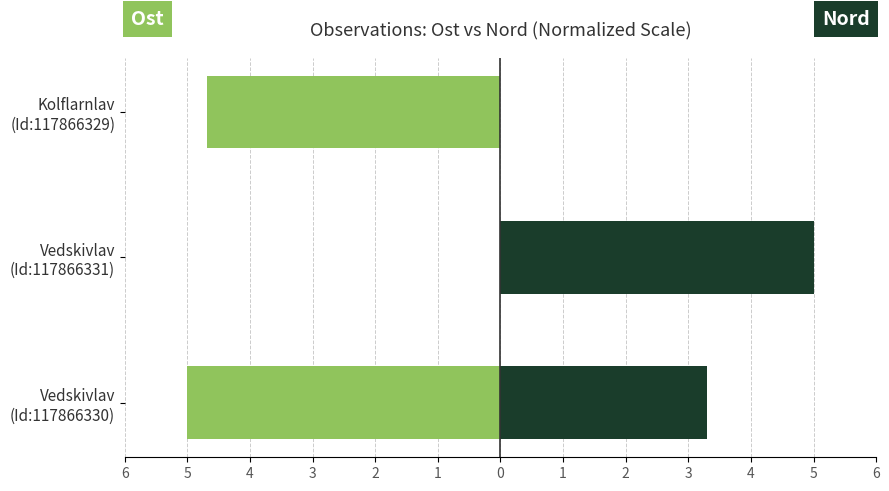

How many groups of bars are there?

3